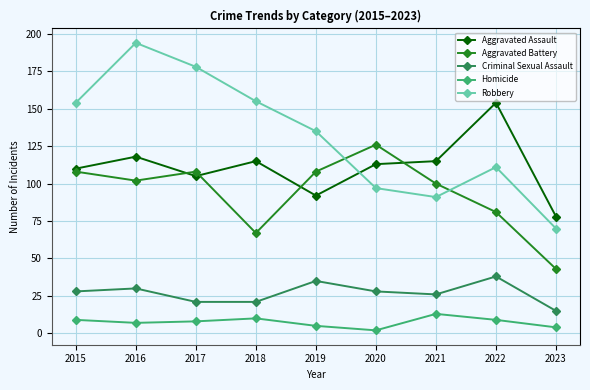

What is the average value of the Homicide series?

7